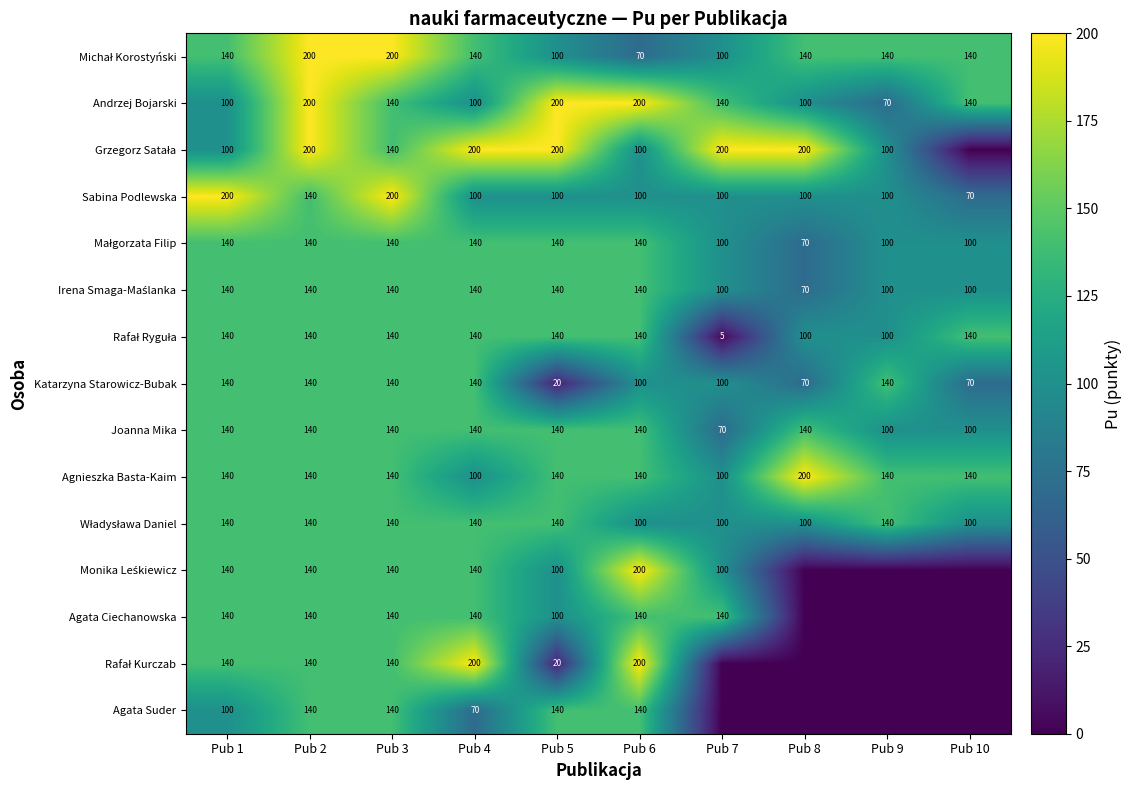

What is the sum of the Katarzyna Starowicz-Bubak values at Pub 10 and Pub 7?

170